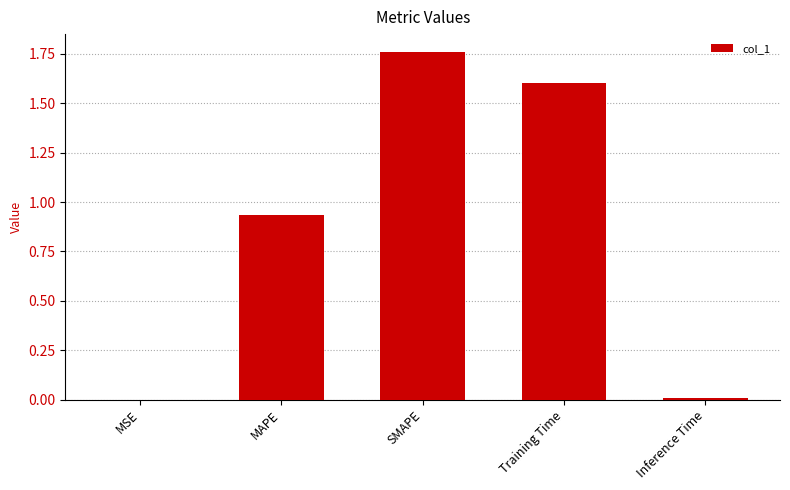

Which category has the highest value across all series?

SMAPE